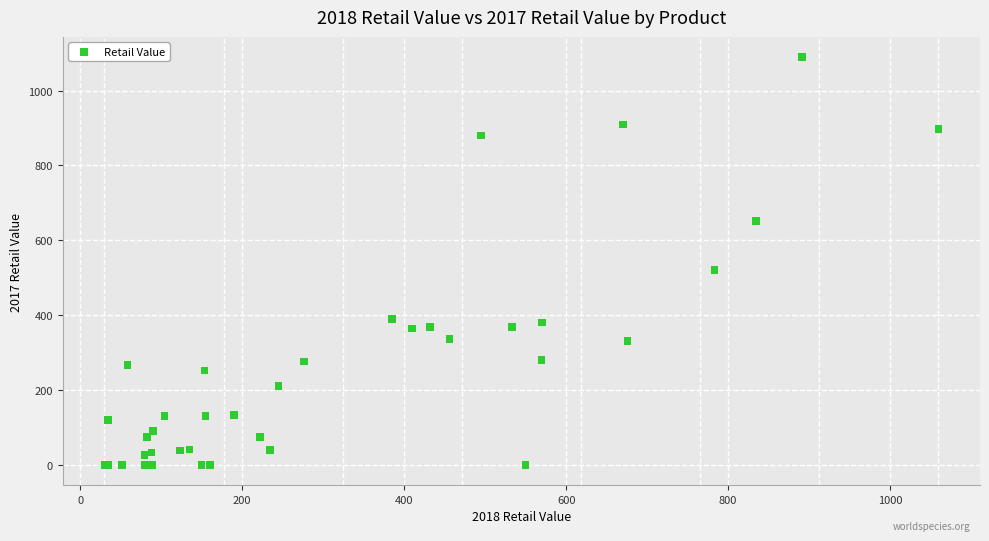

What Y value in the scatter plot is closest to 544?

519.8